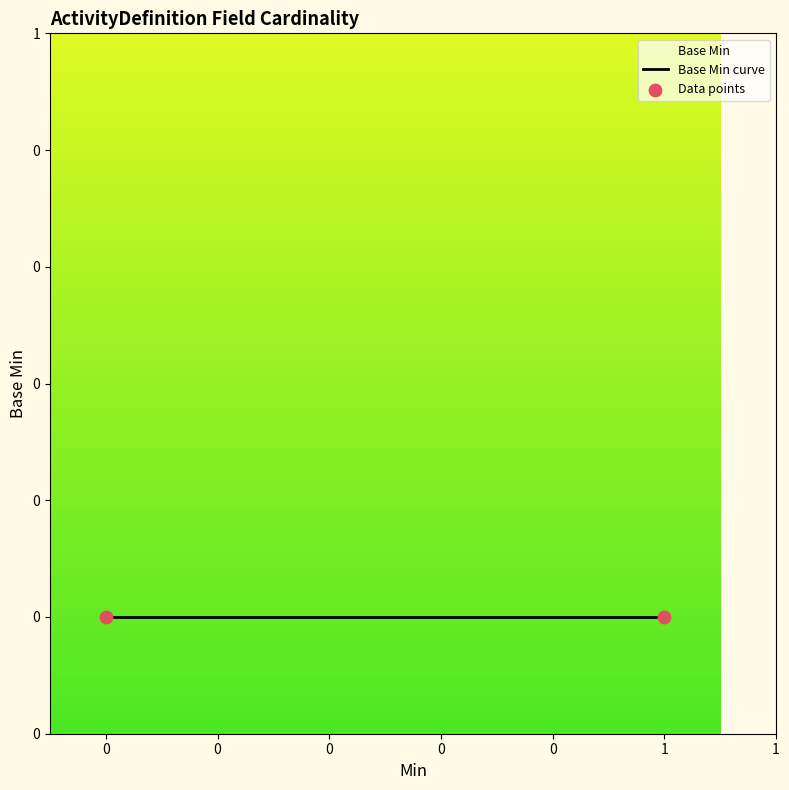

Which has a higher value, 1 or 0?

1